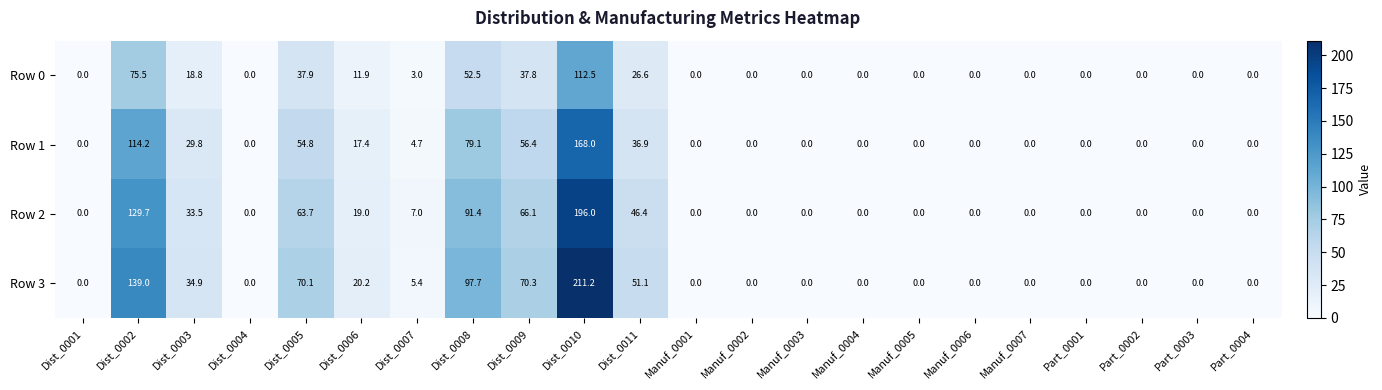

Which series has the largest range (max minus min)?

Row 3